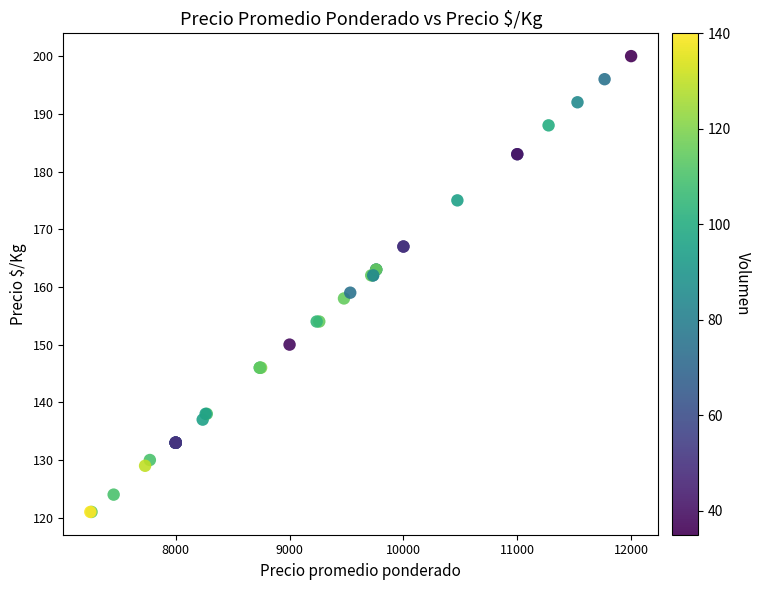

What Y value in the scatter plot is closest to 160?

159